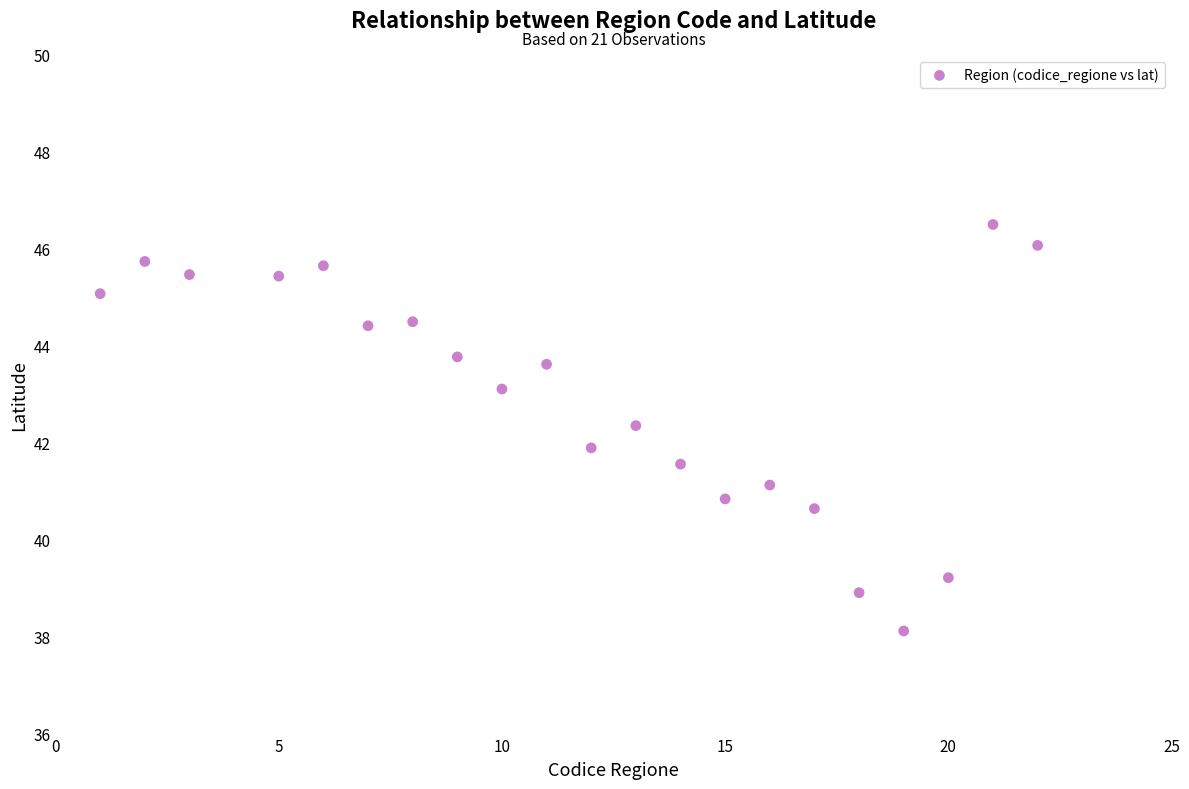

What is the range of X values (max minus min)?

21.0